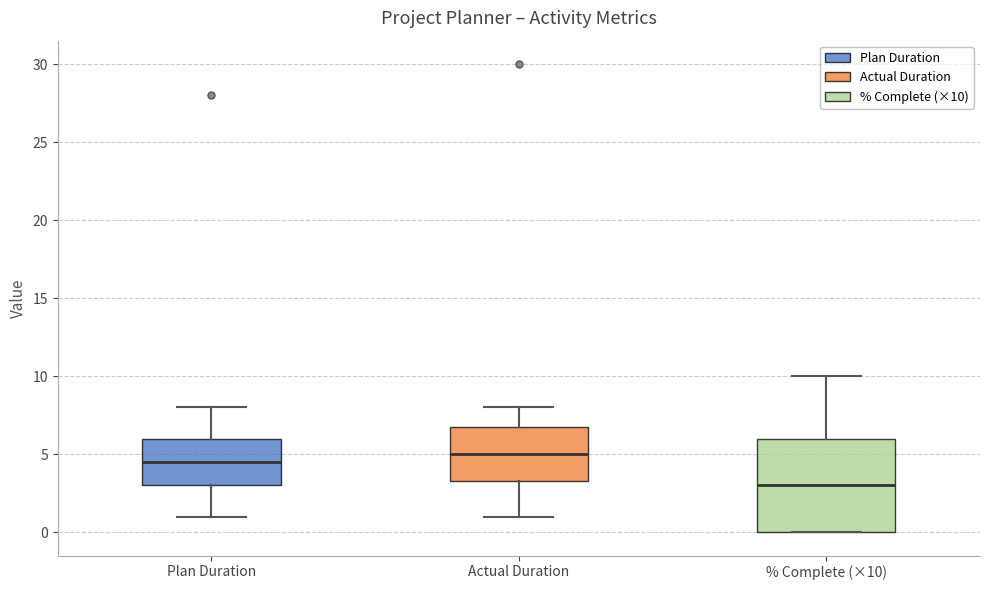

Which box has the lowest median line?

% Complete (×10)